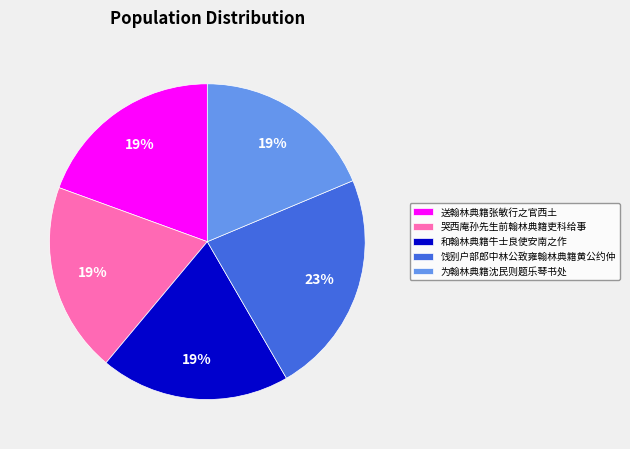

What percentage is the 为翰林典籍沈民则题乐琴书处 slice, to the nearest percent?

19%